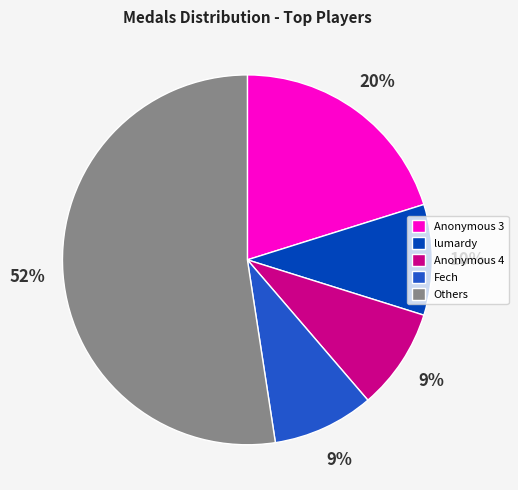

Is it true that Anonymous 3 is 20% of the pie?

True